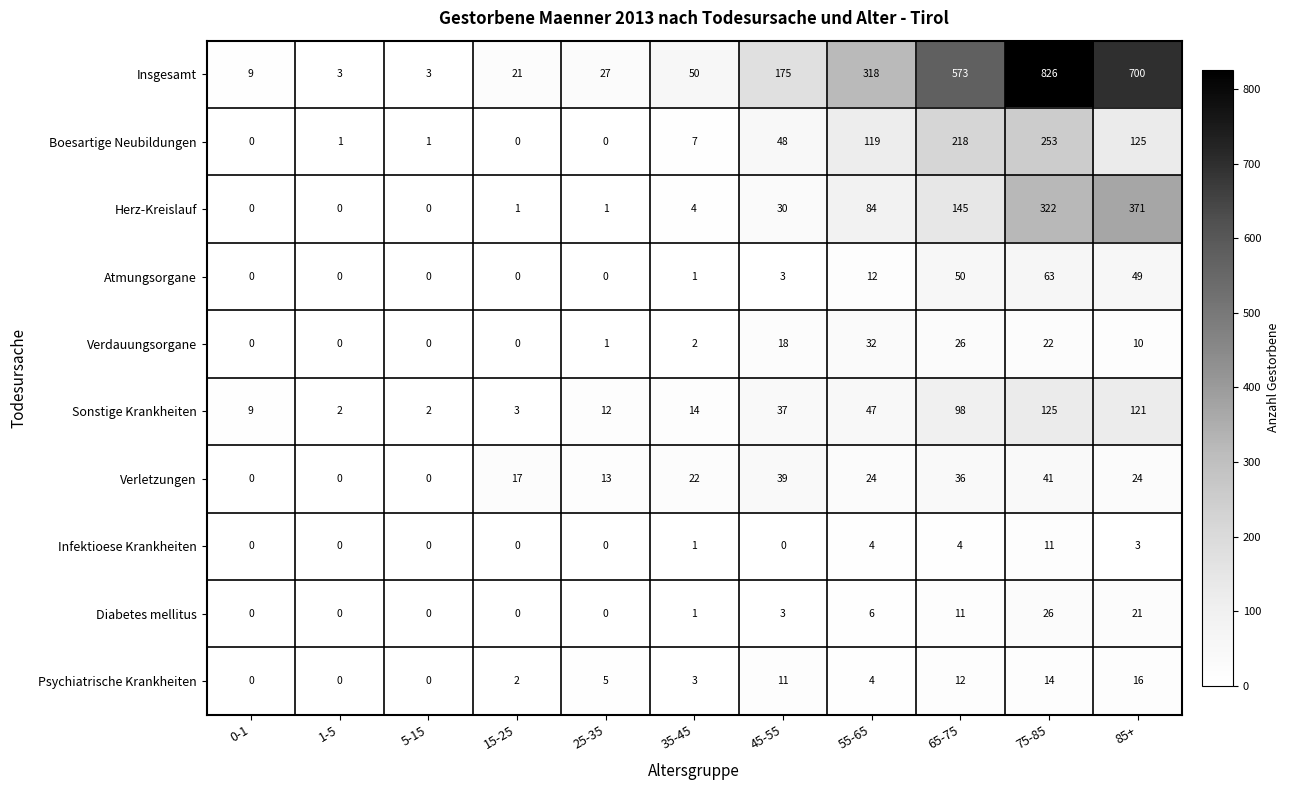

Which series has the widest spread of values?

Insgesamt